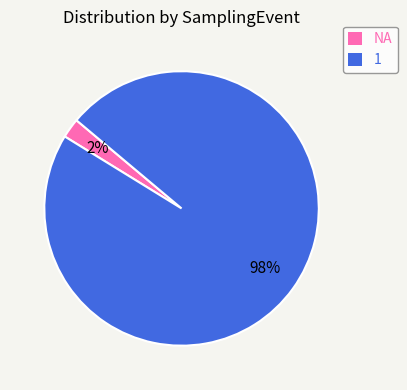

How many slices are in this pie chart?

2